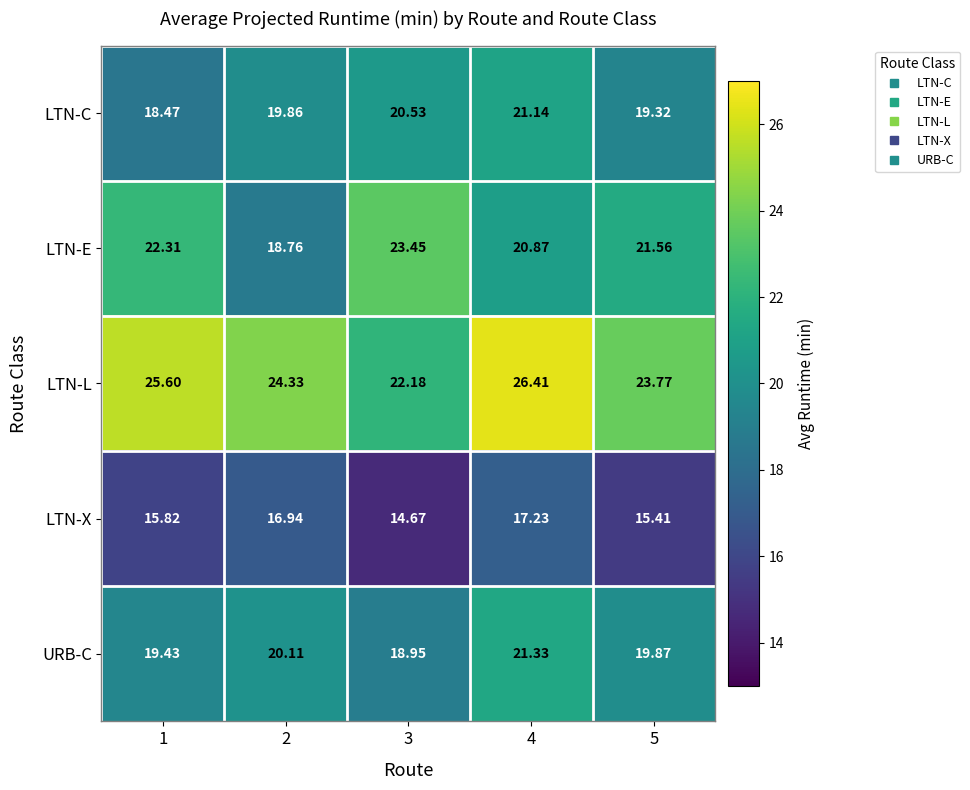

How many distinct data groups are displayed?

5